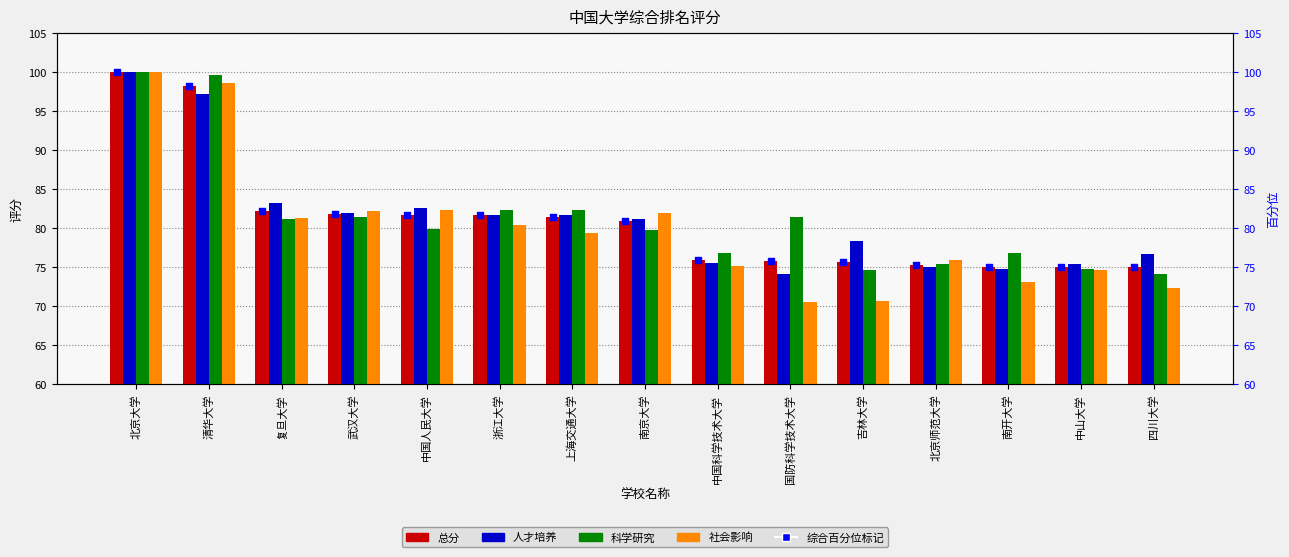

Which series has the widest spread of Y values?

社会影响